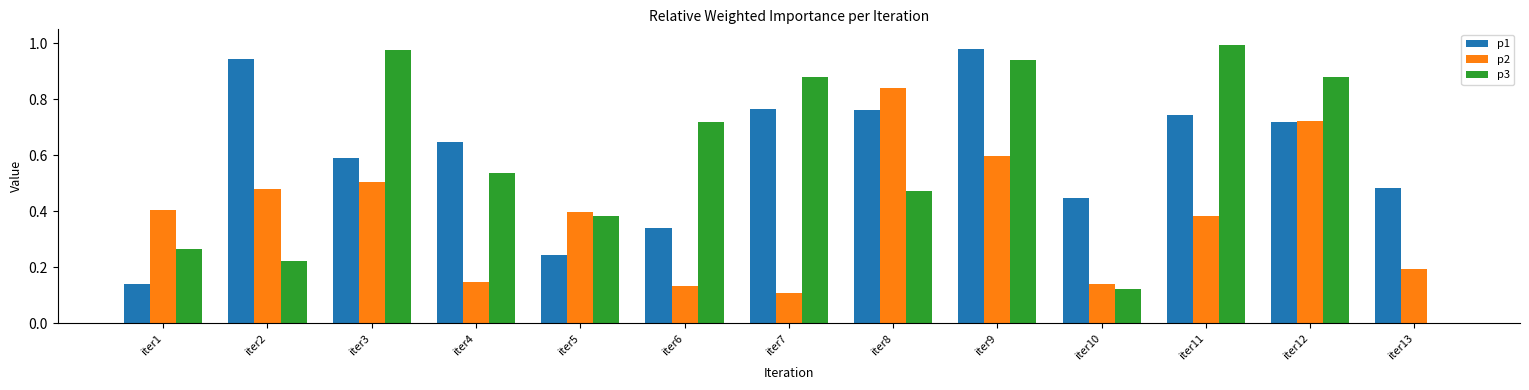

What are all the series names shown in the legend?

p1, p2, p3